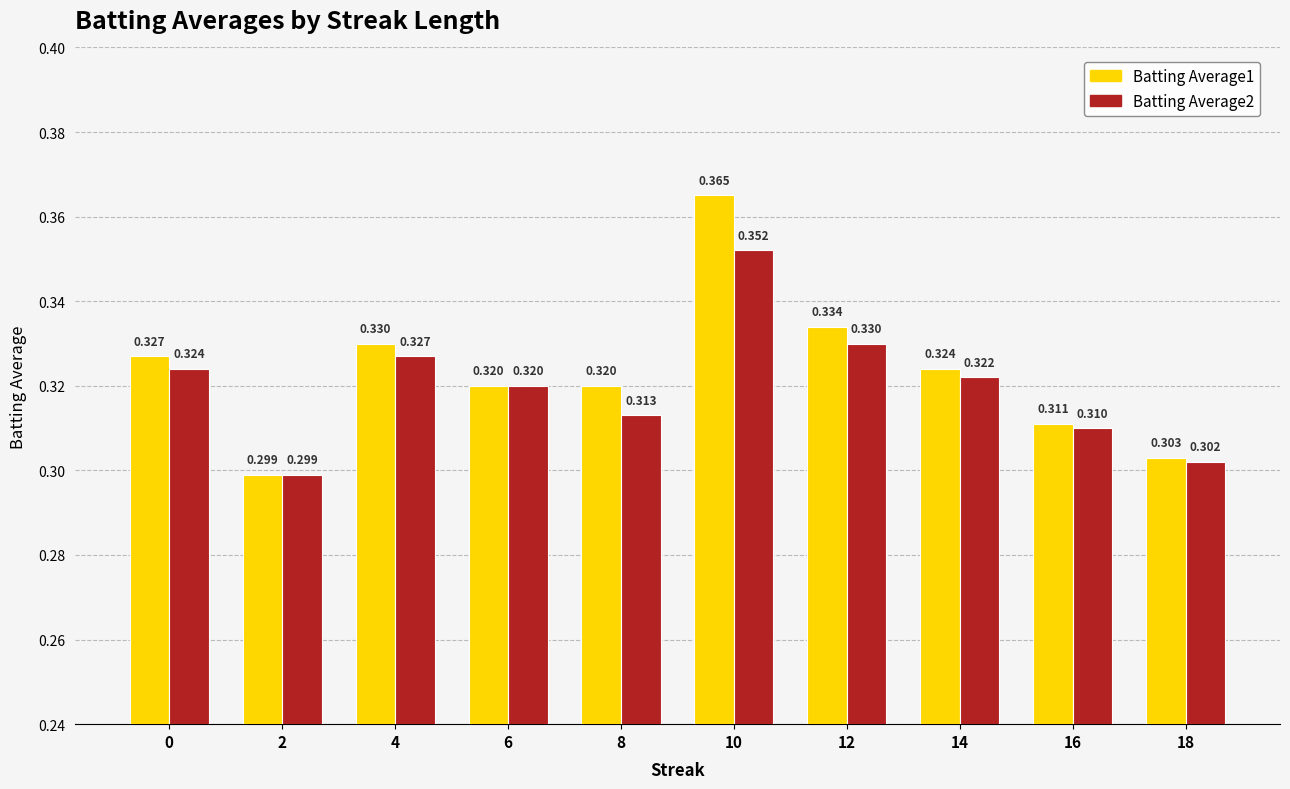

What is the sum of all Batting Average1 values?

3.2